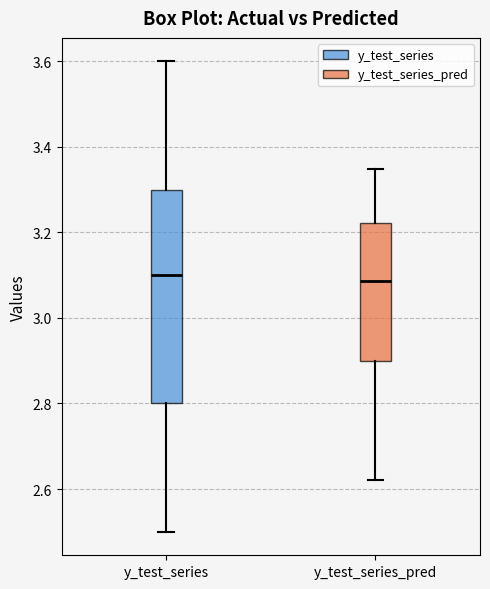

Reading left to right, read every box against the y-axis: the position of its median line, the range the box covers, and the ends of its whiskers. The values are not printed on the chart, so give them approximately, as read against the axis.

y_test_series: median 3.10, box 2.80 to 3.30, whiskers 2.50 to 3.60
y_test_series_pred: median 3.08, box 2.90 to 3.22, whiskers 2.62 to 3.34